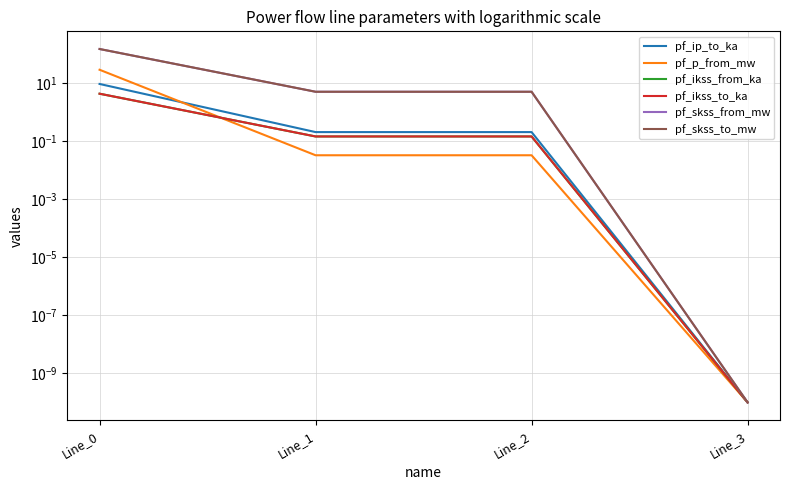

How many series are shown in this chart?

6